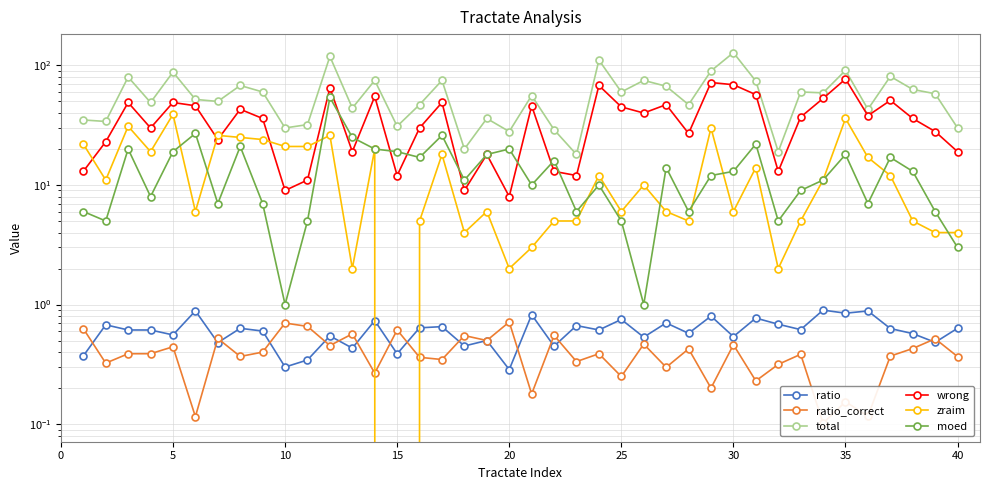

What is the difference between the maximum and second lowest values in the ratio_correct series?

0.6